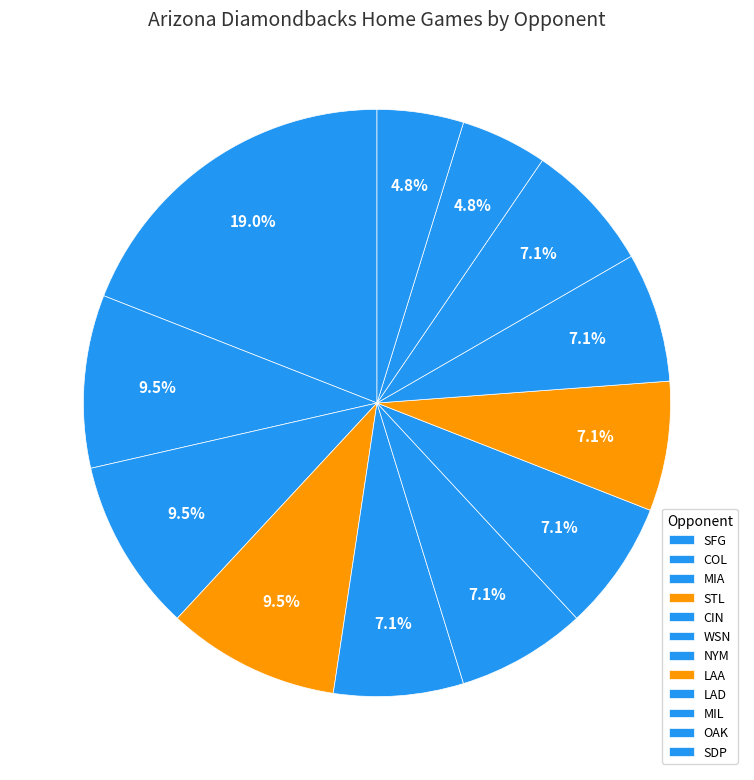

Count the number of slices in the pie.

12